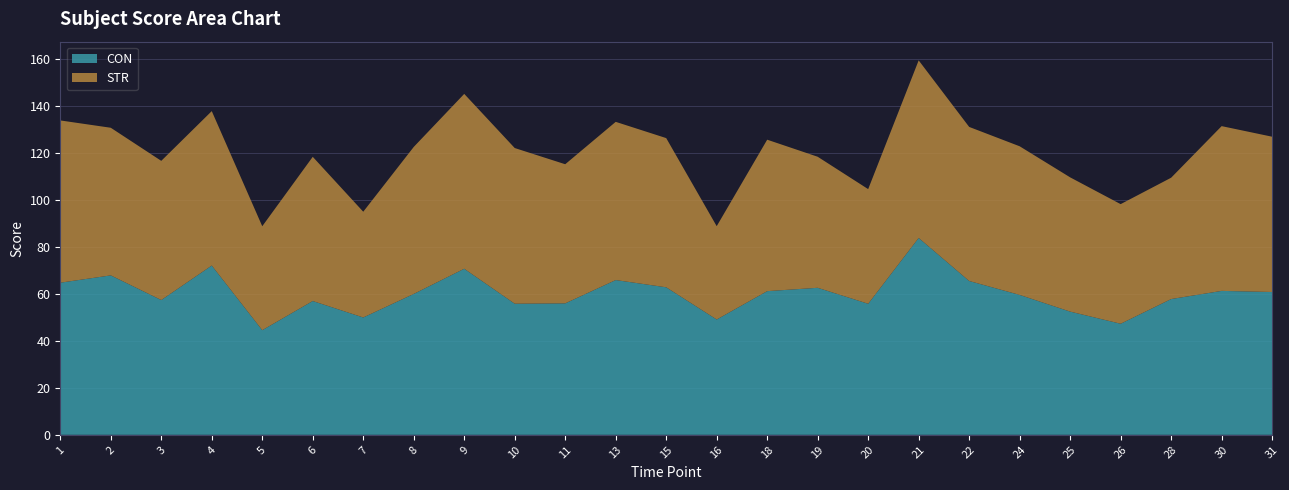

Reading left to right, extract all data points from this chart.

CON: 64.8	67.9	57.4	72.1	44.6	57.0	50.0	60.0	70.8	55.9	56.0	66.0	62.9	49.1	61.2	62.7	55.9	83.9	65.6	59.6	52.5	47.3	57.9	61.3	60.9
STR: 69.2	62.9	59.3	65.8	44.3	61.5	45.1	62.6	74.5	66.3	59.3	67.4	63.6	39.8	64.5	55.9	48.9	75.7	65.7	63.3	57.2	51.0	51.7	70.2	66.2